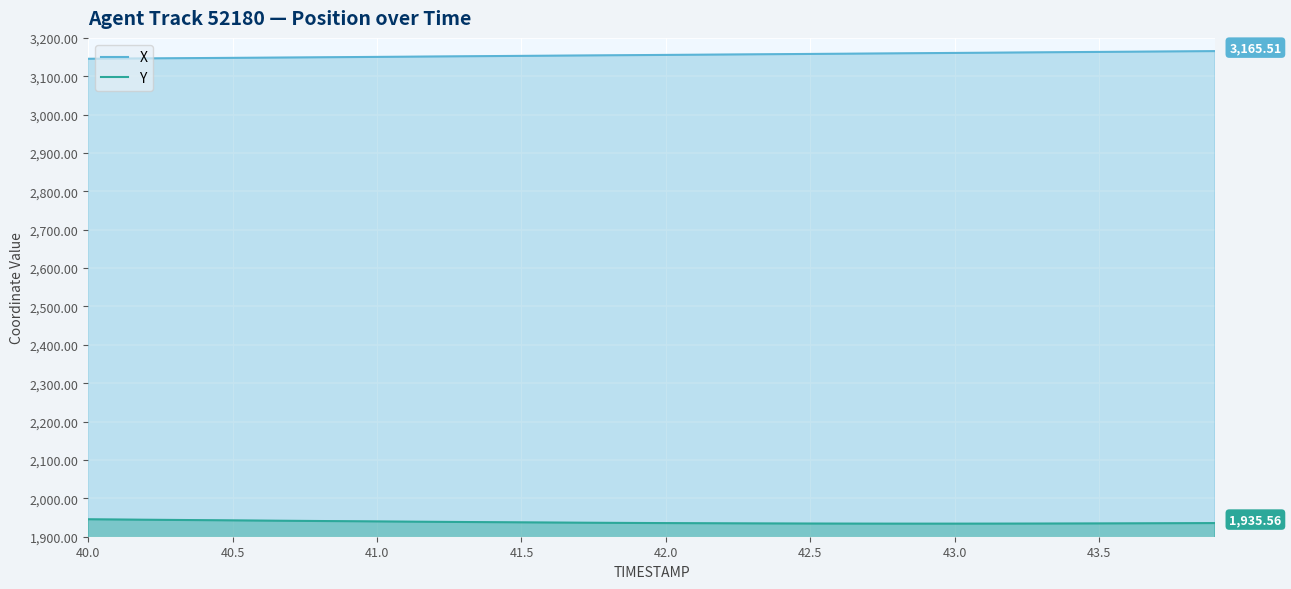

What is the total value across all series at 40.5?

5090.6